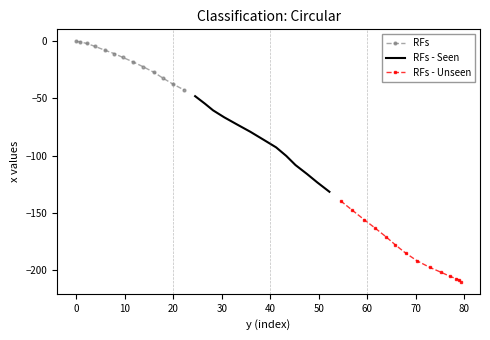

What position from the left is 22.3?

13